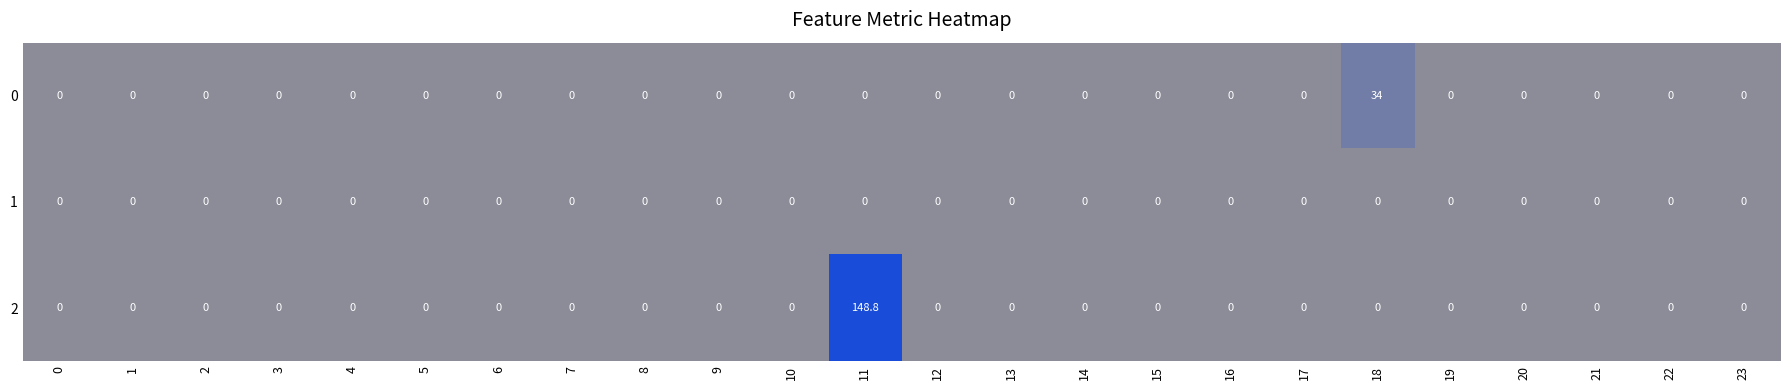

Which series has the largest range (max minus min)?

2